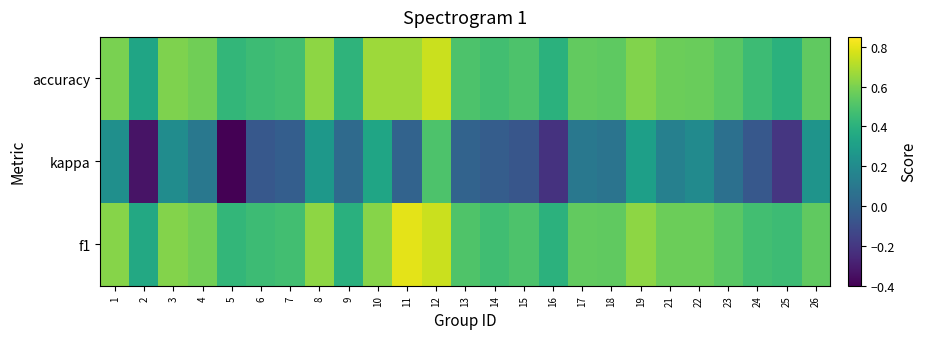

Count the number of data series in this chart.

3